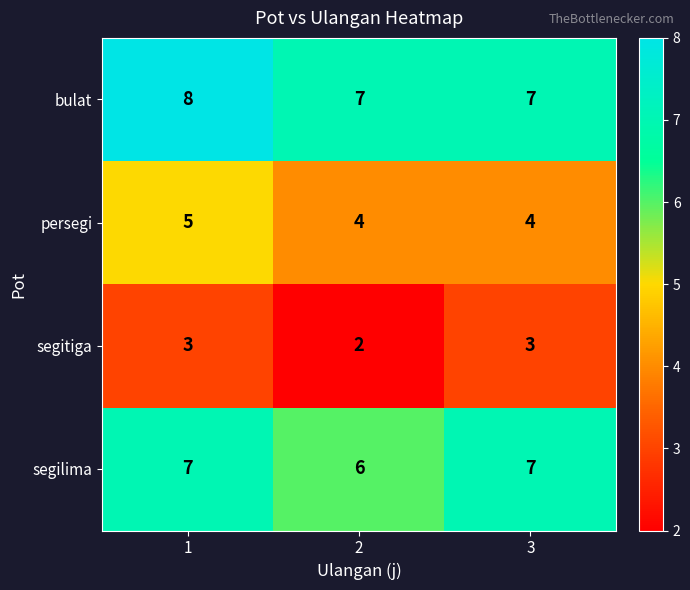

Is it true that persegi equals 2 at 3?

False